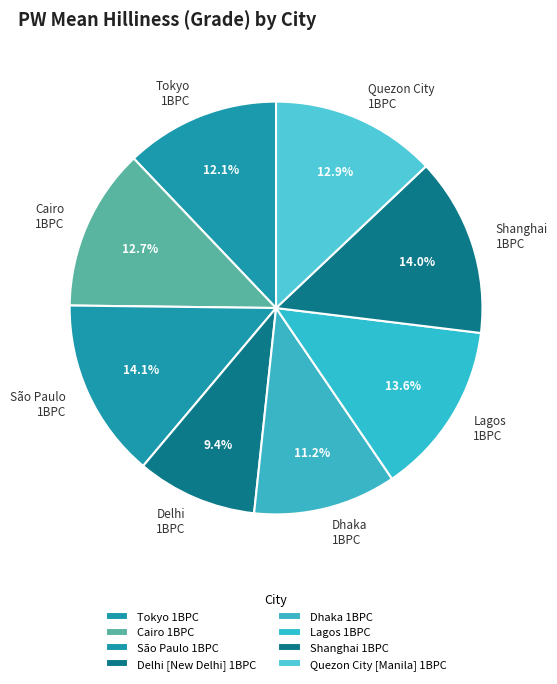

To the nearest percent, what percentage of the pie is Dhaka 1BPC?

11%